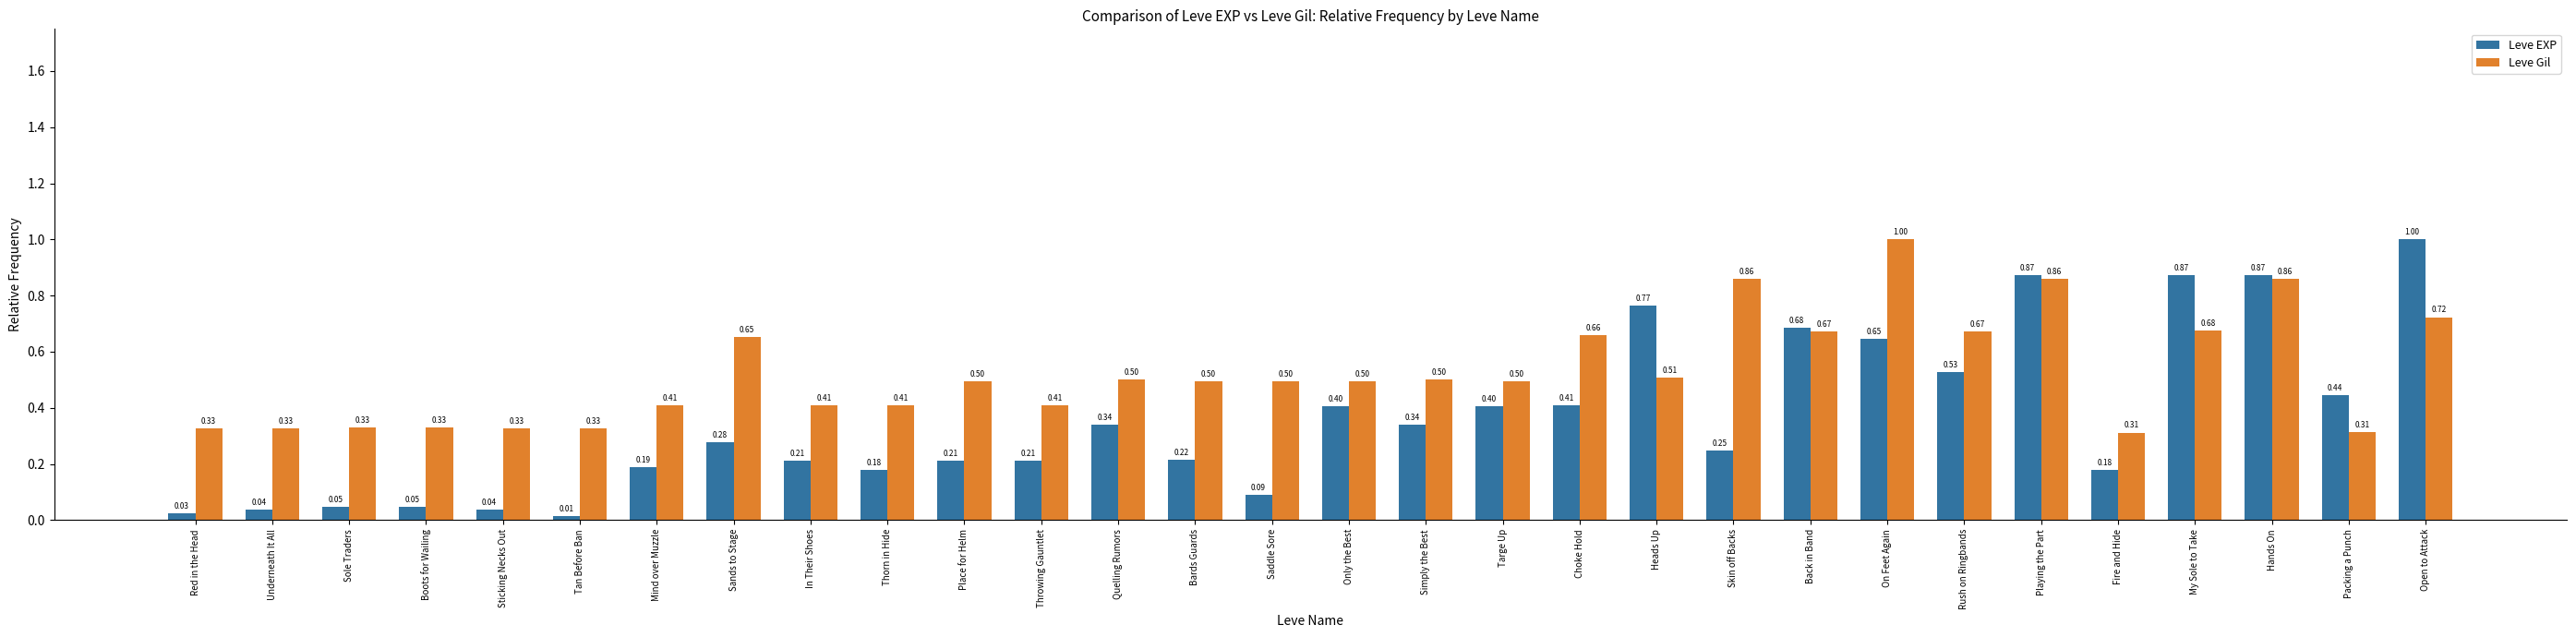

Are the bars horizontal?

No